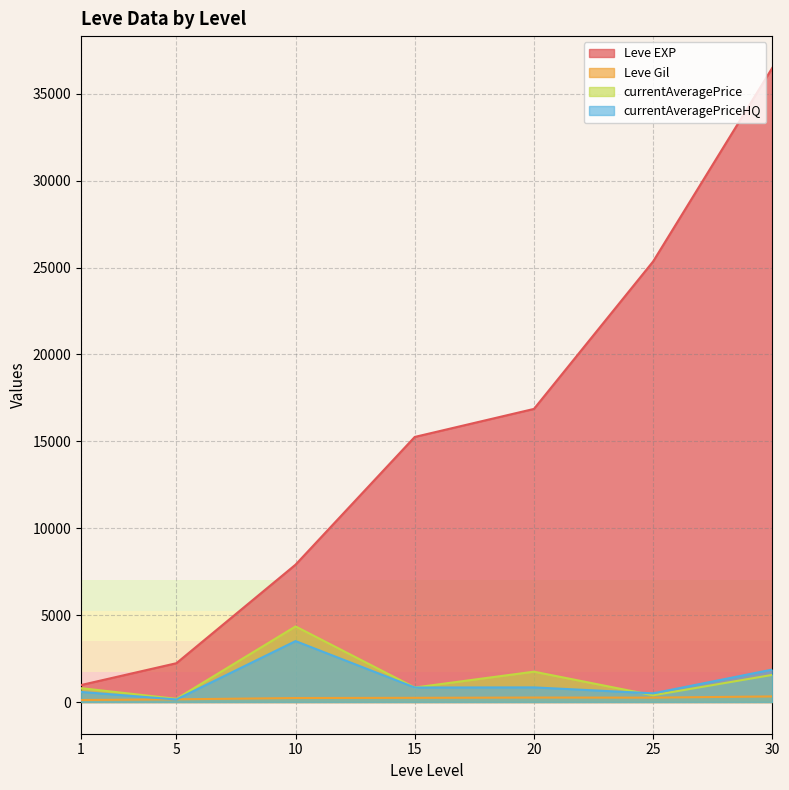

True or false: Leve Gil and Leve EXP intersect in this chart.

False